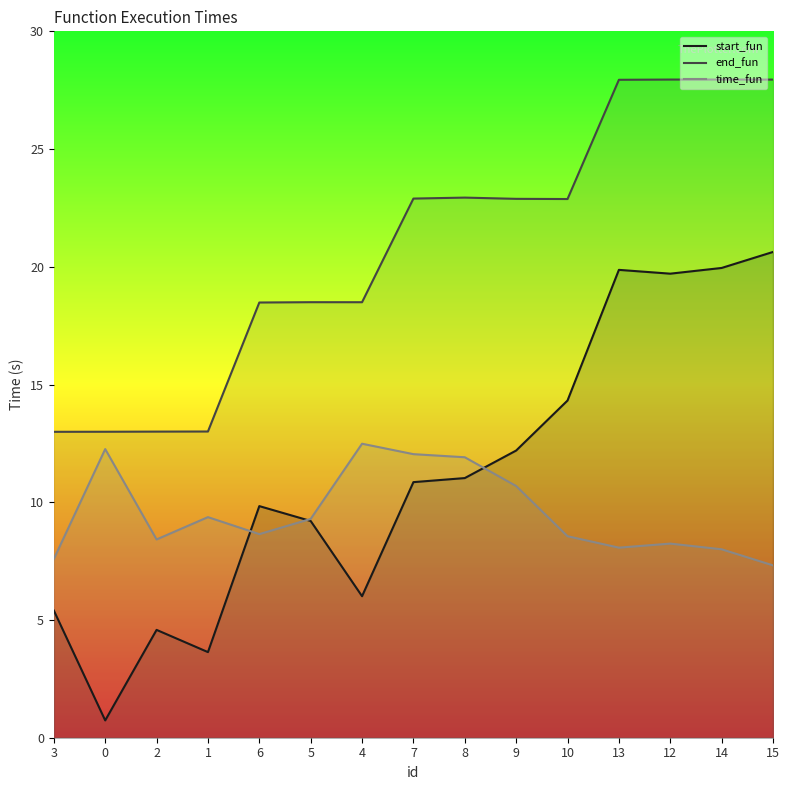

The start_fun series shows 6.9 at 7. True or false?

False